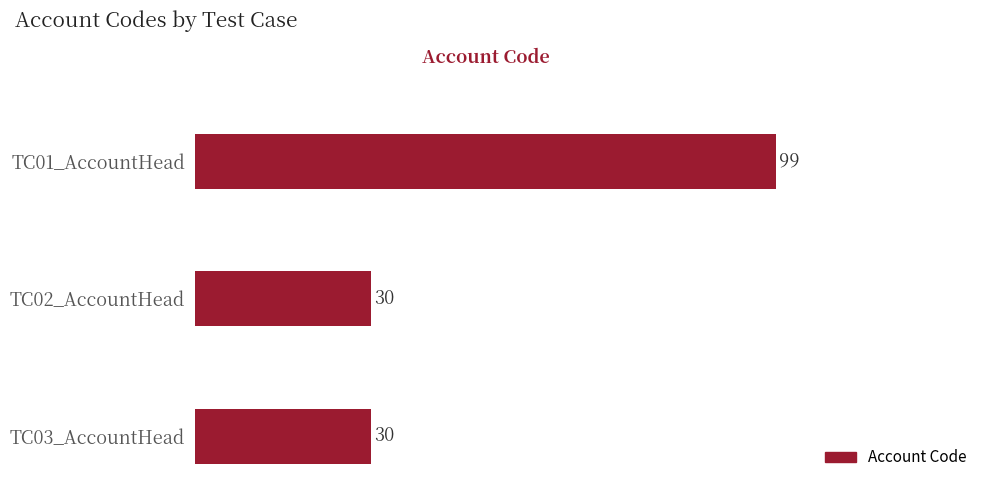

What is the ratio of the value at TC03_AccountHead to the value at TC01_AccountHead?

0.3